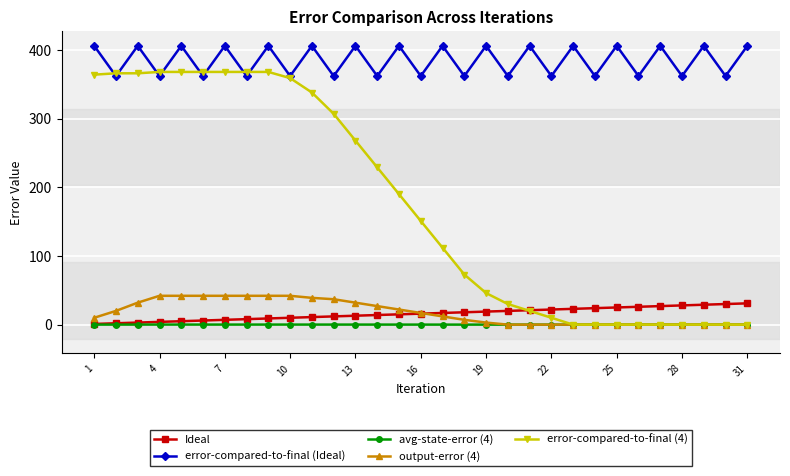

Which series has the largest total across all categories?

error-compared-to-final (Ideal)